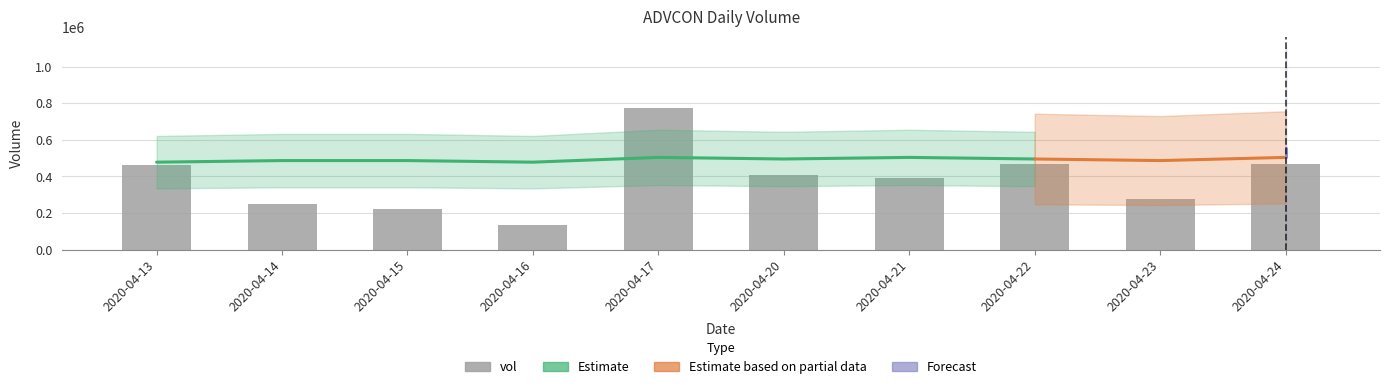

Read the value at 2020-04-22, to the nearest 50.

467200